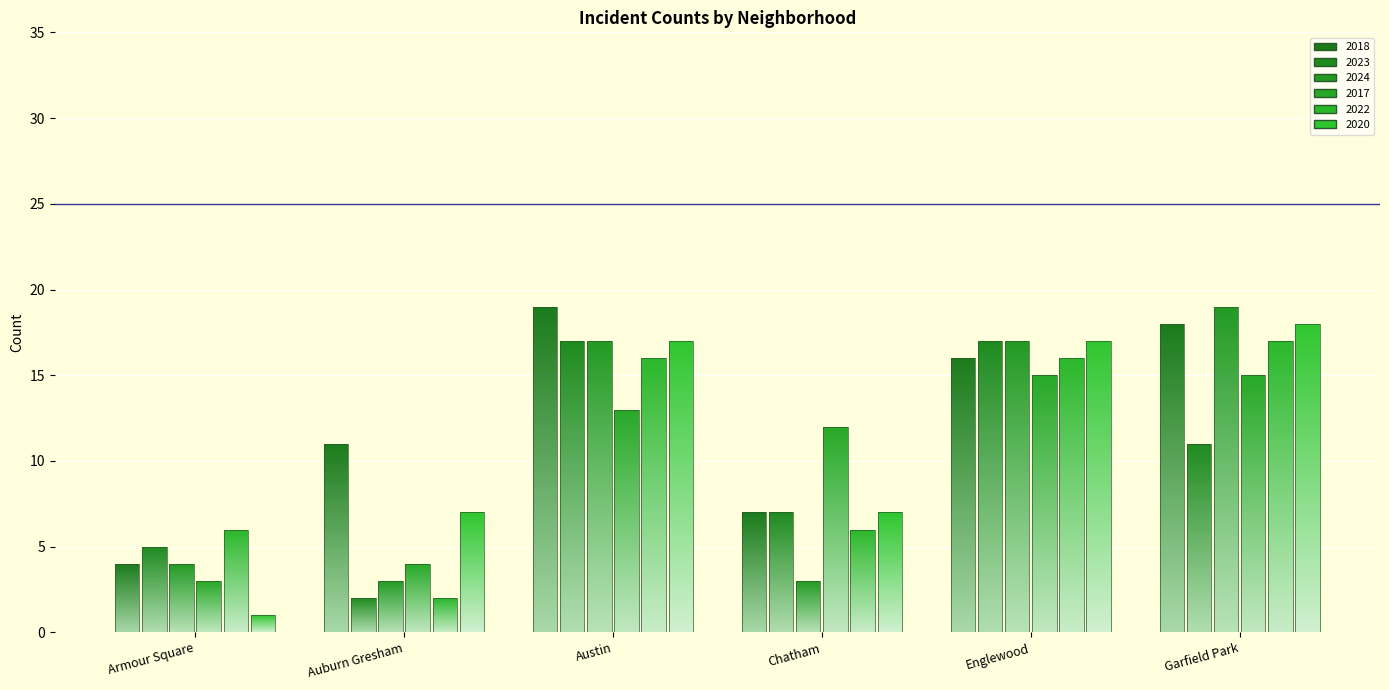

What is the value of the 2018 bar at the 3rd from the left?

19